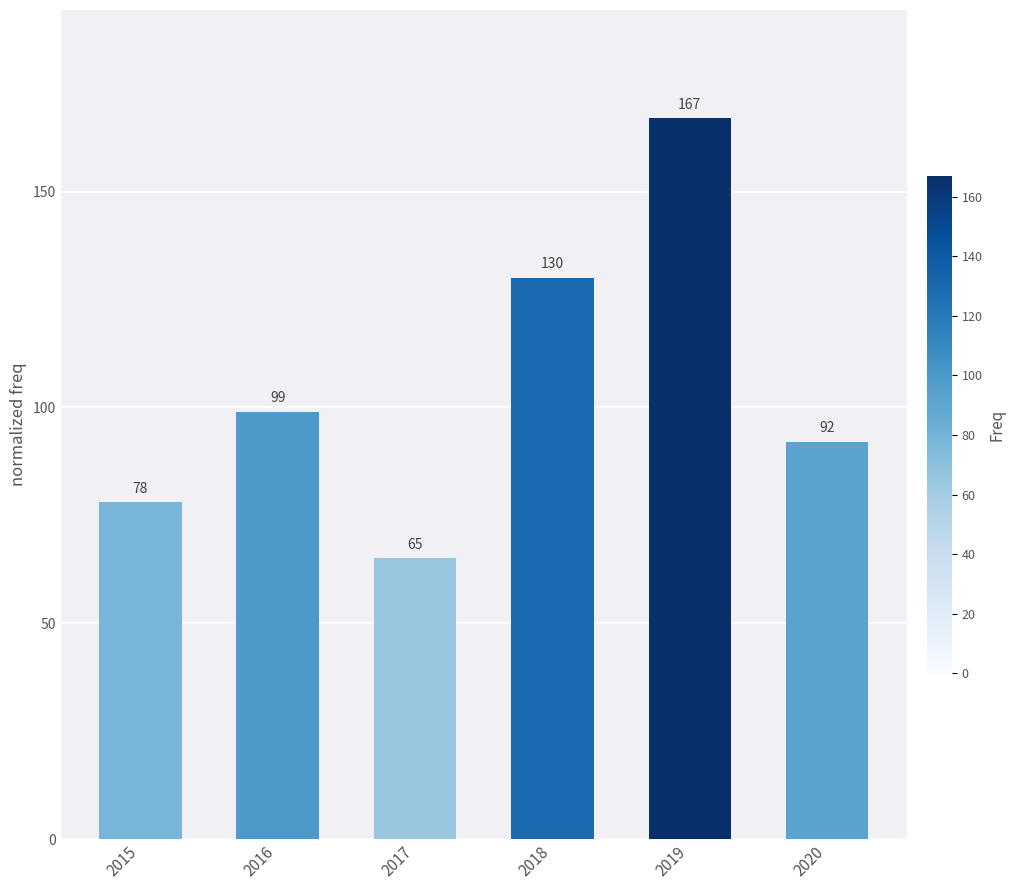

What value does the data have at 2016?

99